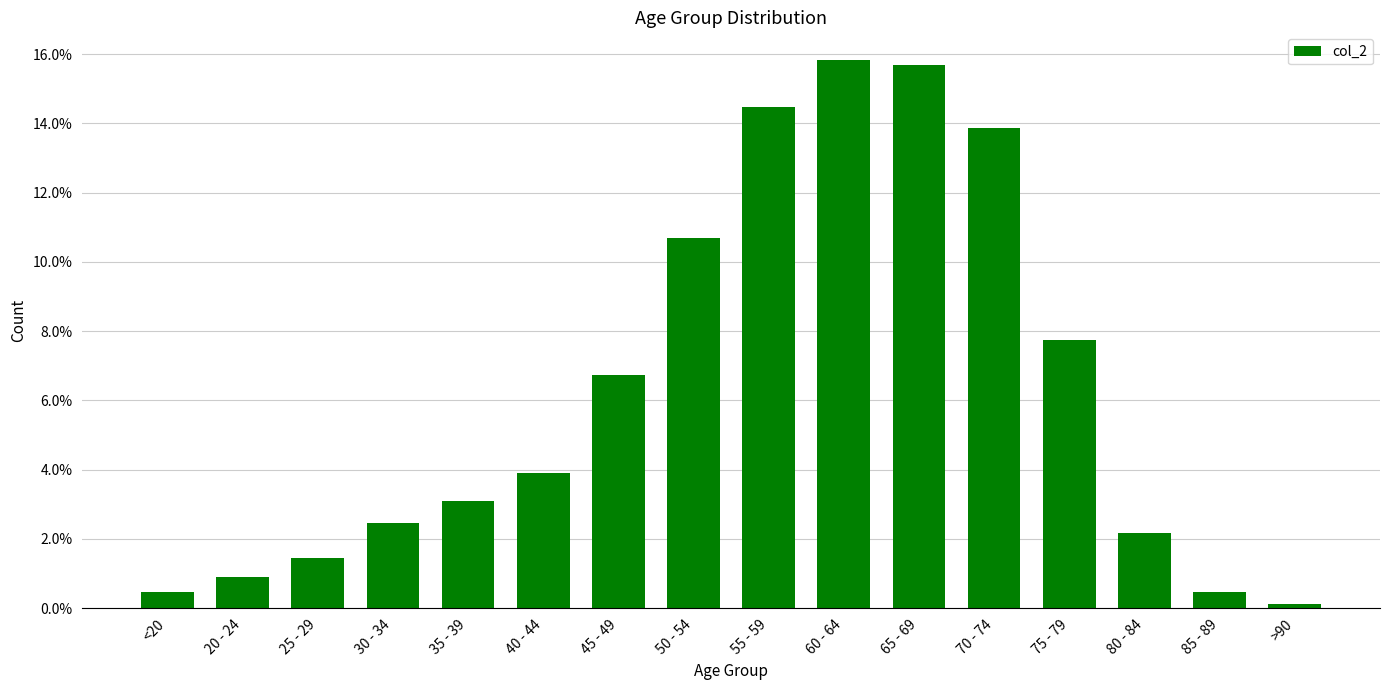

At which label is the value closest to 0?

>90